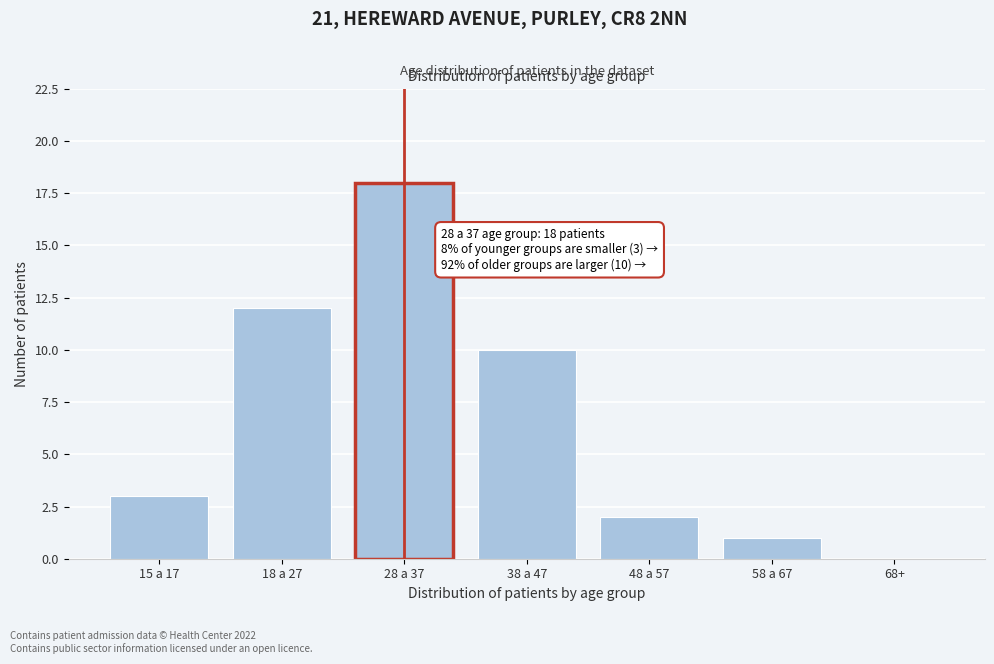

Reading left to right, what are all the values shown in this chart?

15 a 17=3	18 a 27=12	28 a 37=18	38 a 47=10	48 a 57=2	58 a 67=1	68+=0